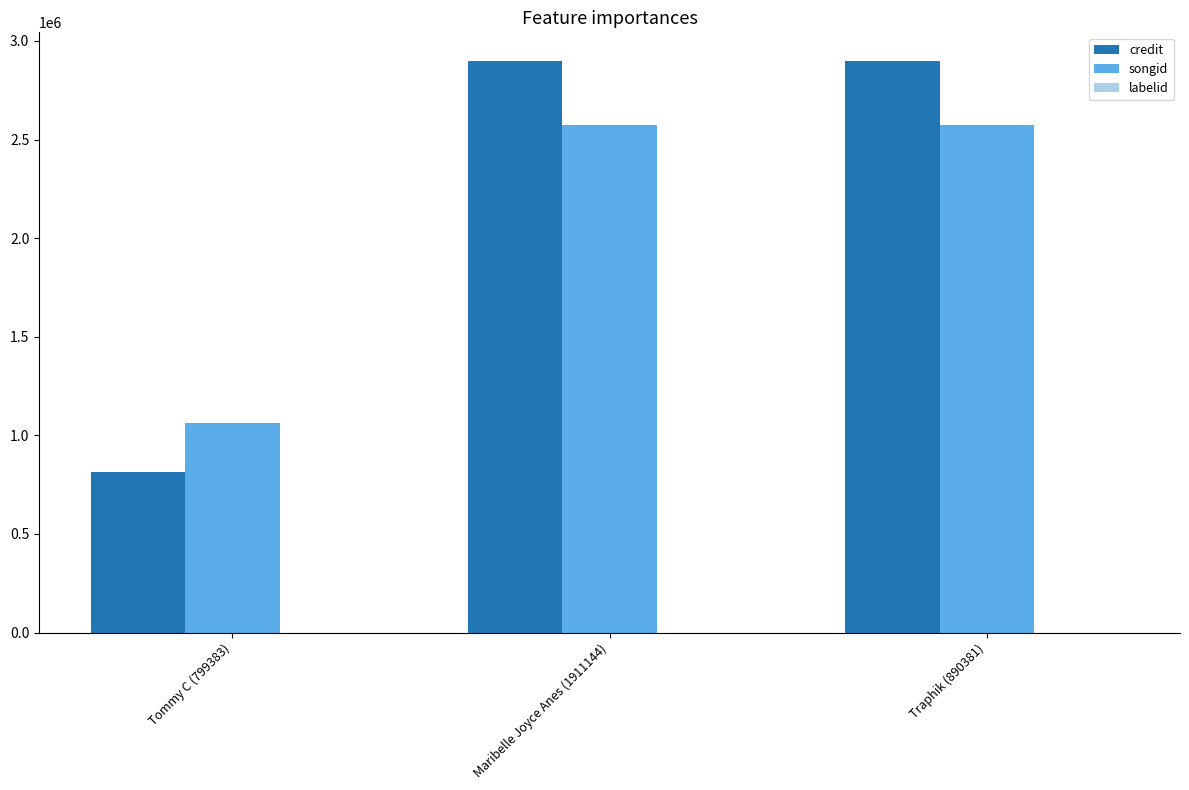

Between Tommy C (799383) and Maribelle Joyce Anes (1911144), which series saw the biggest shift?

credit